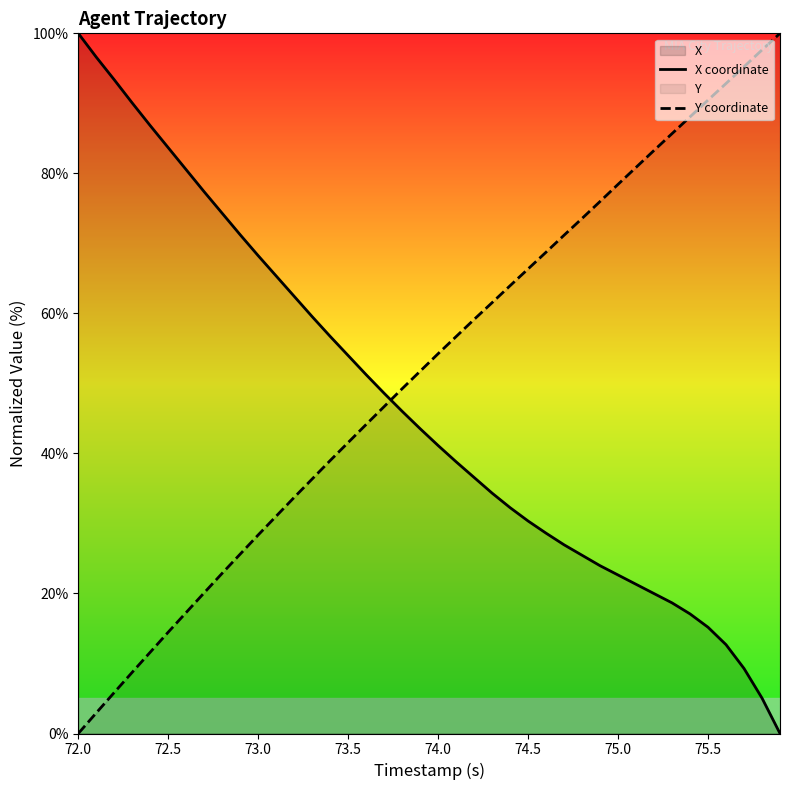

Where does the Y coordinate series first go above 54?

74.0